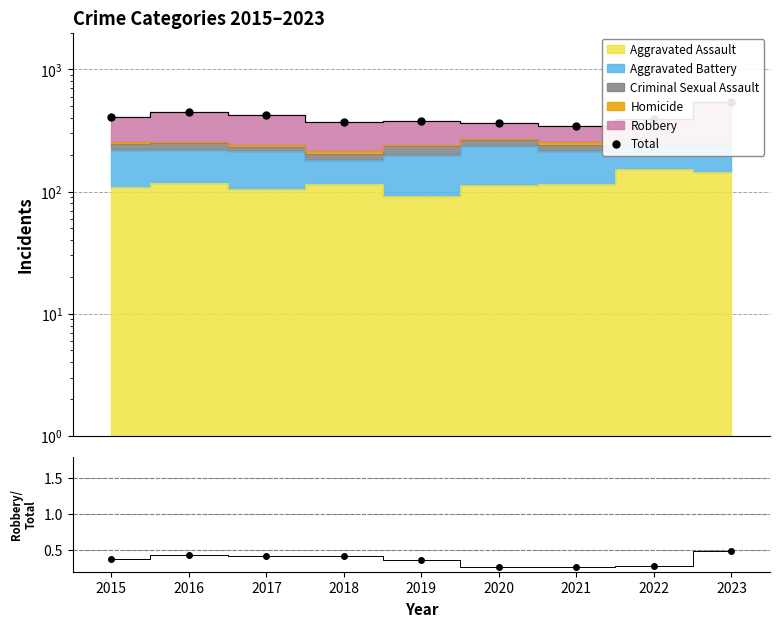

Which category has the lowest value across all series?

2021